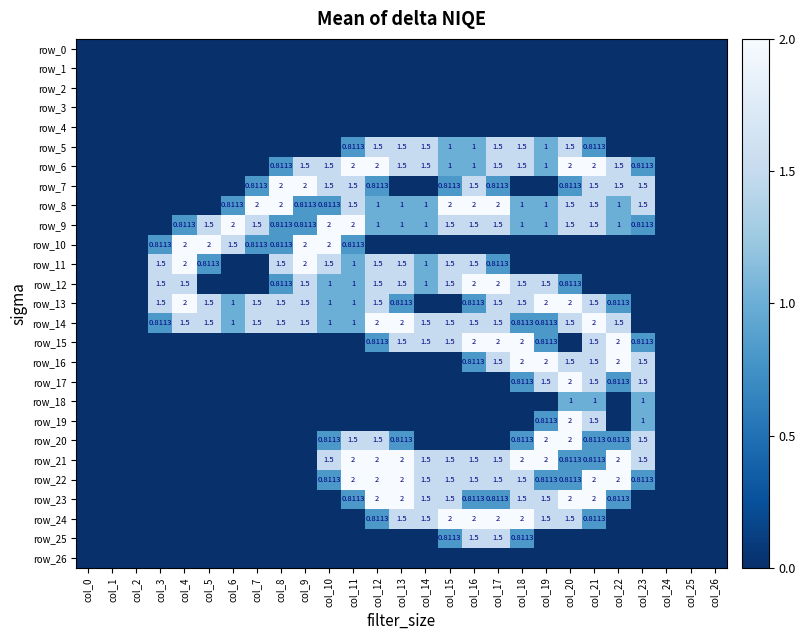

What is the highest value of the row_20 series?

2.0